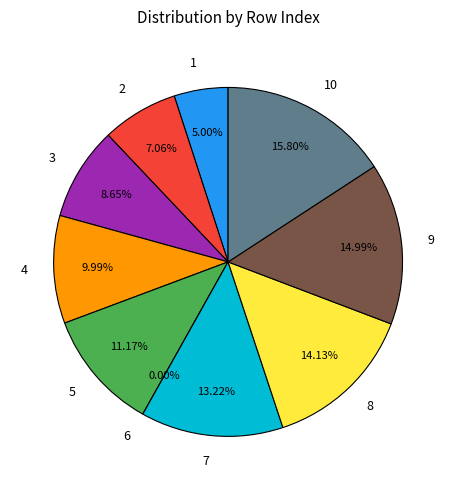

To the nearest percent, what is the combined percentage of 4 and 6?

10%